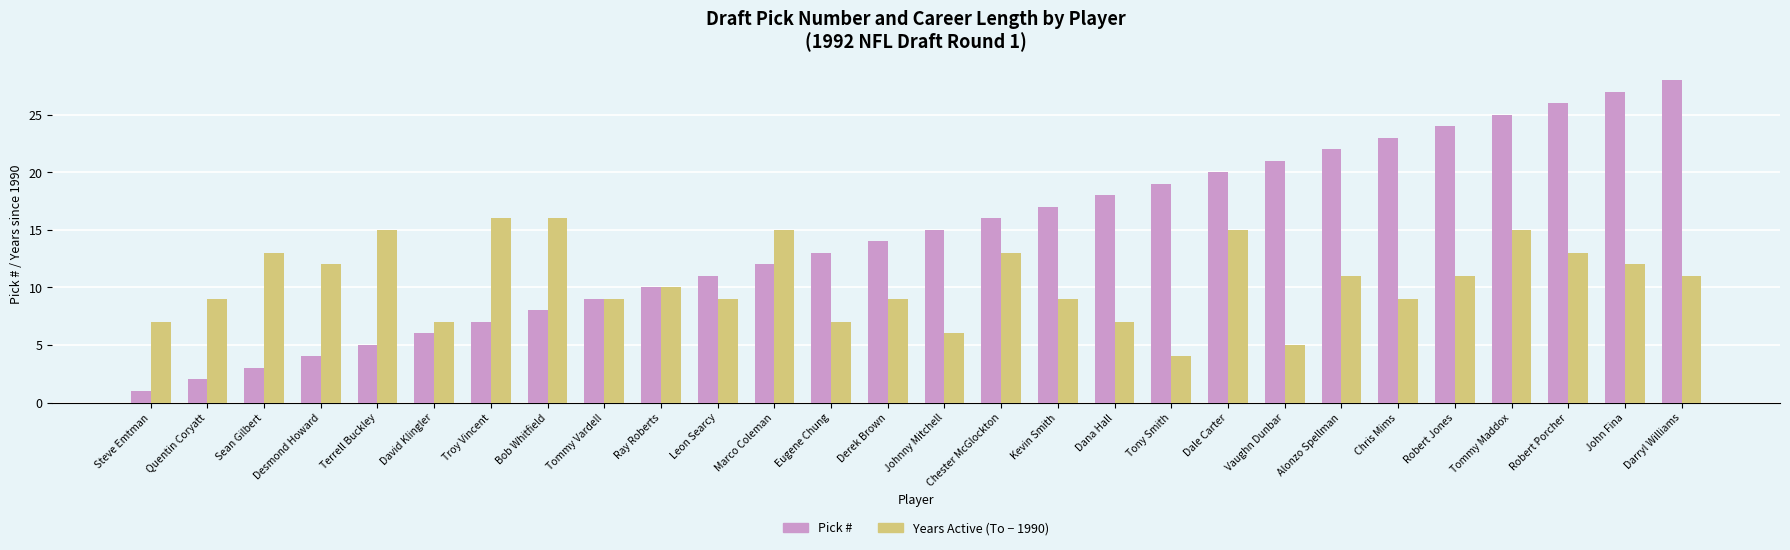

What is the difference between the highest and lowest values at Steve Emtman?

6